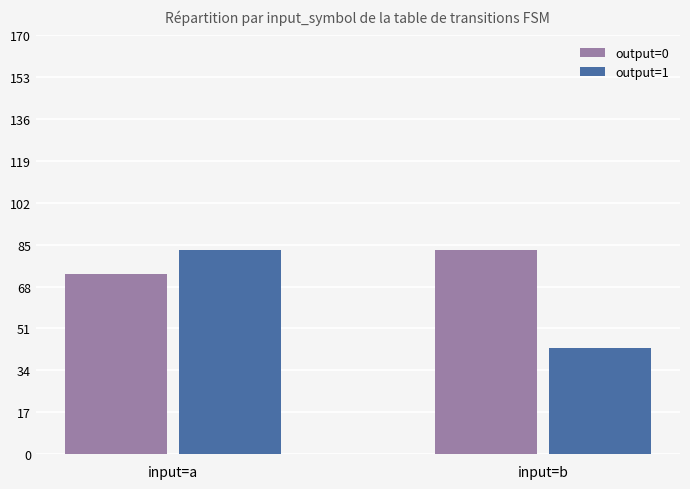

Reading left to right, transcribe all the data shown in this chart.

output=0: input=a=73	input=b=83
output=1: input=a=83	input=b=43